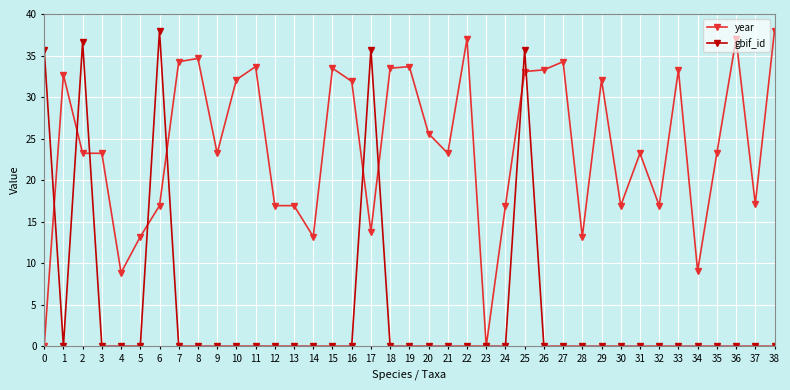

Where is the first local maximum for year?

1